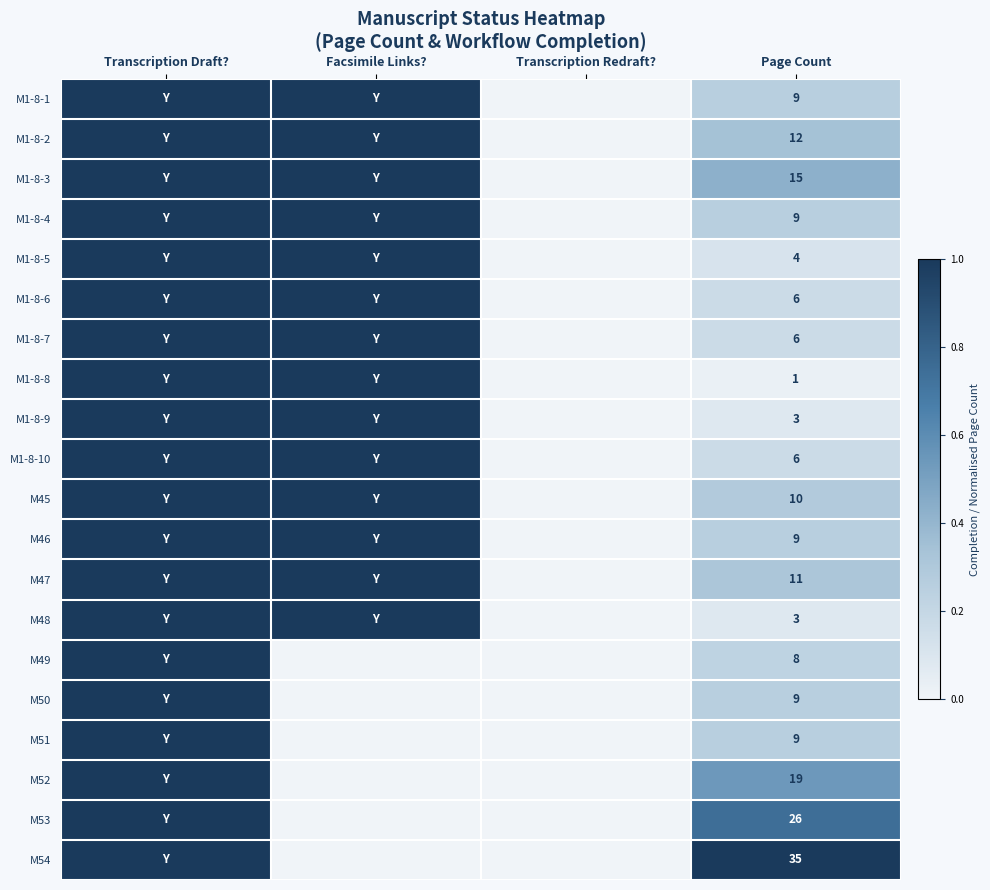

What is the total value across all series at Page Count?

210